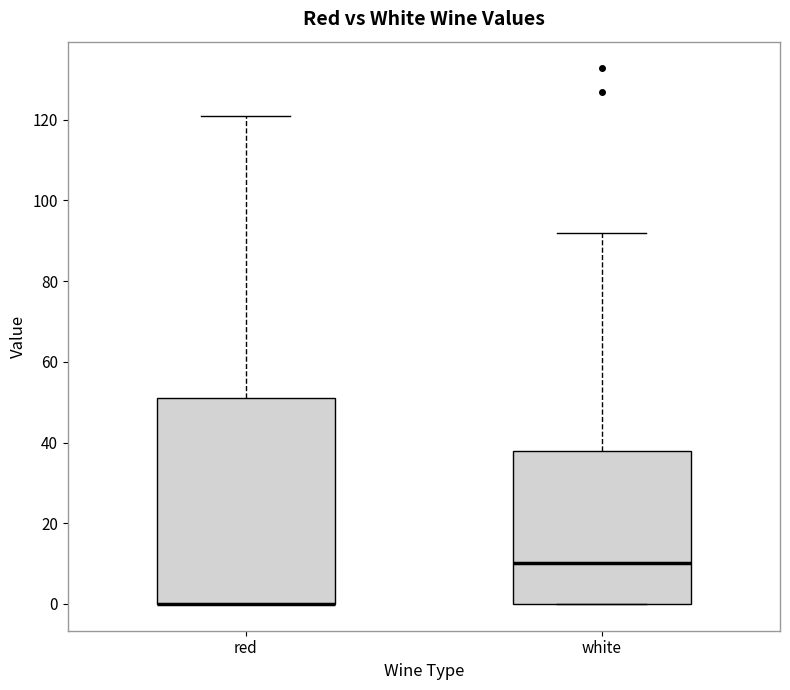

Reading left to right, read every box against the y-axis: the position of its median line, the range the box covers, and the ends of its whiskers. The values are not printed on the chart, so give them approximately, as read against the axis.

red: median 0 (drawn on the box's lower edge), box 0 to 50, whiskers 0 to 122
white: median 10, box 0 to 38, whiskers 0 to 92